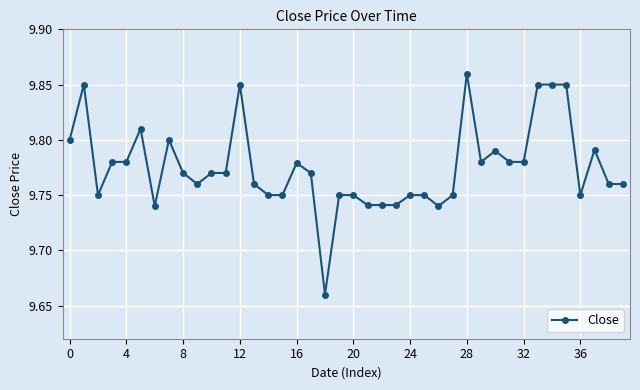

What is the sum of all values?

391.0